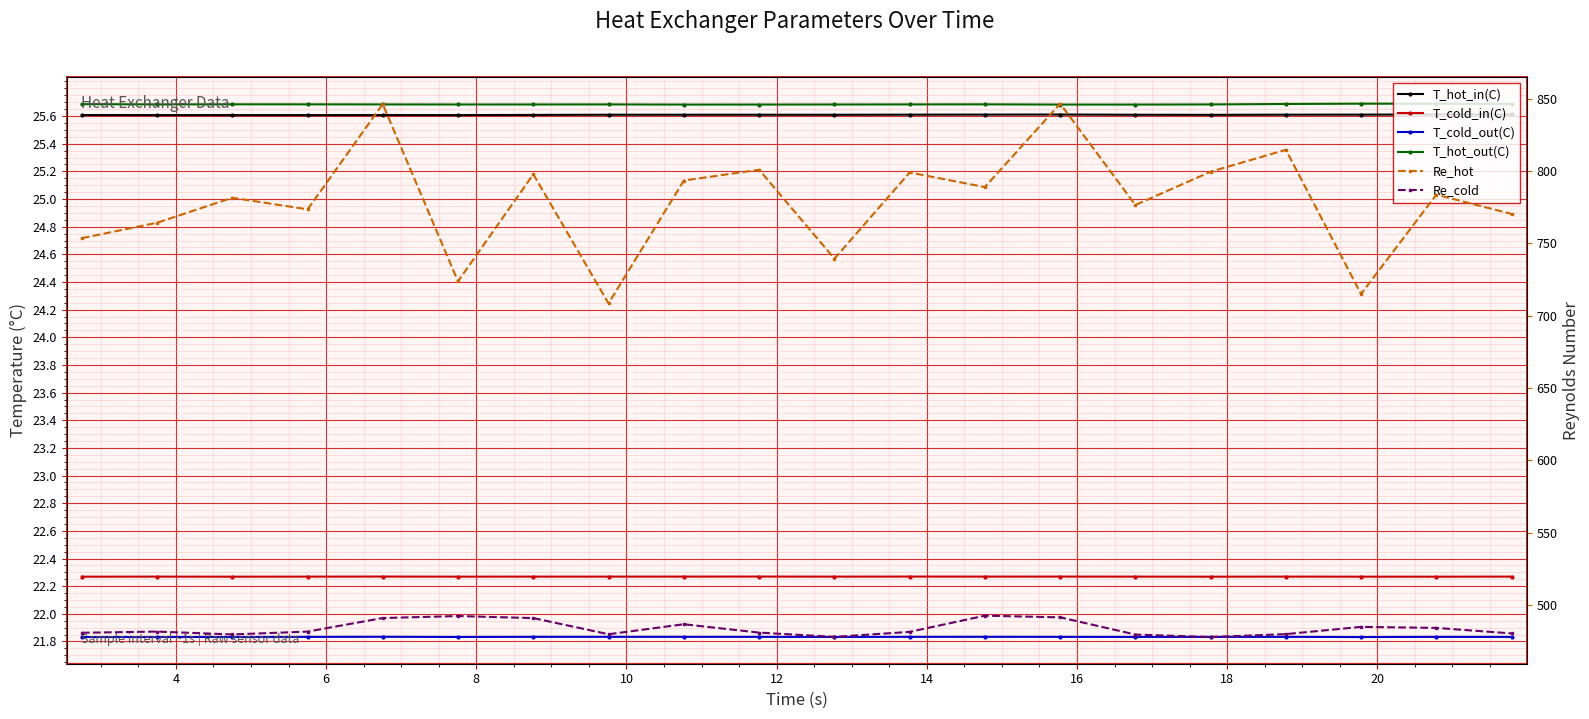

The value of Re_hot at 22 is 222.4. True or false?

False